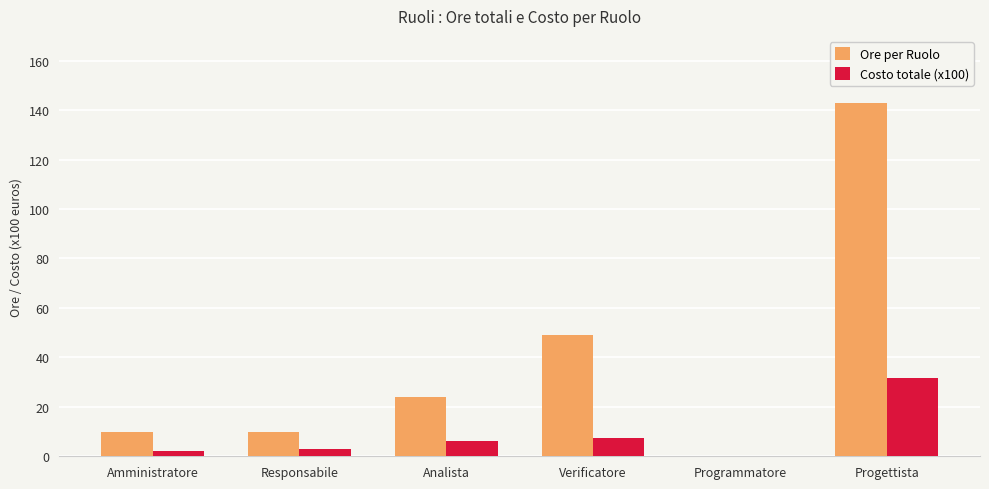

Which series has the largest range (max minus min)?

Ore per Ruolo